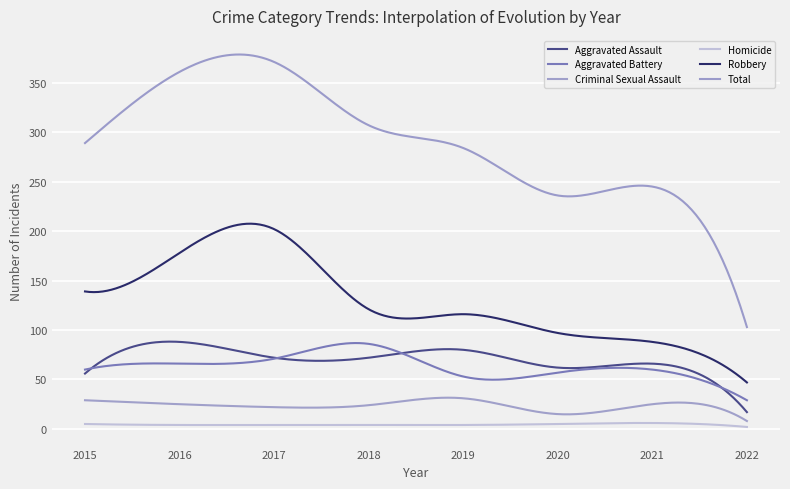

True or false: Aggravated Battery and Criminal Sexual Assault cross at least once.

False